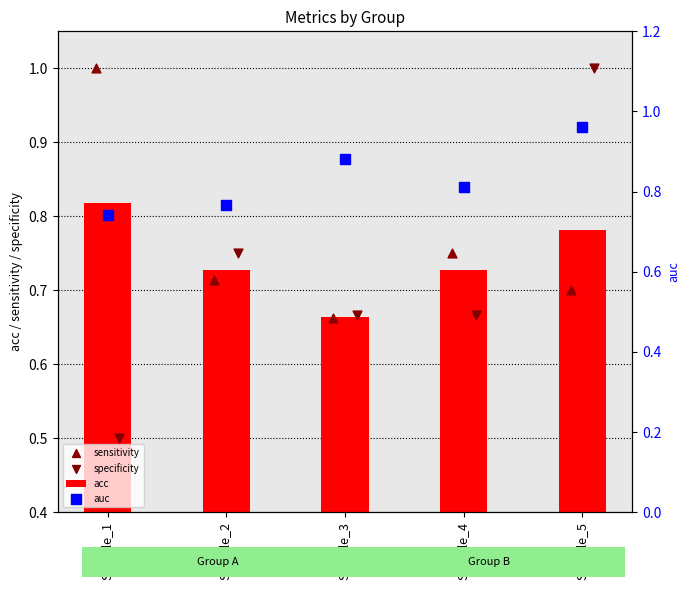

What are all the series names shown in the legend?

acc, sensitivity, specificity, auc